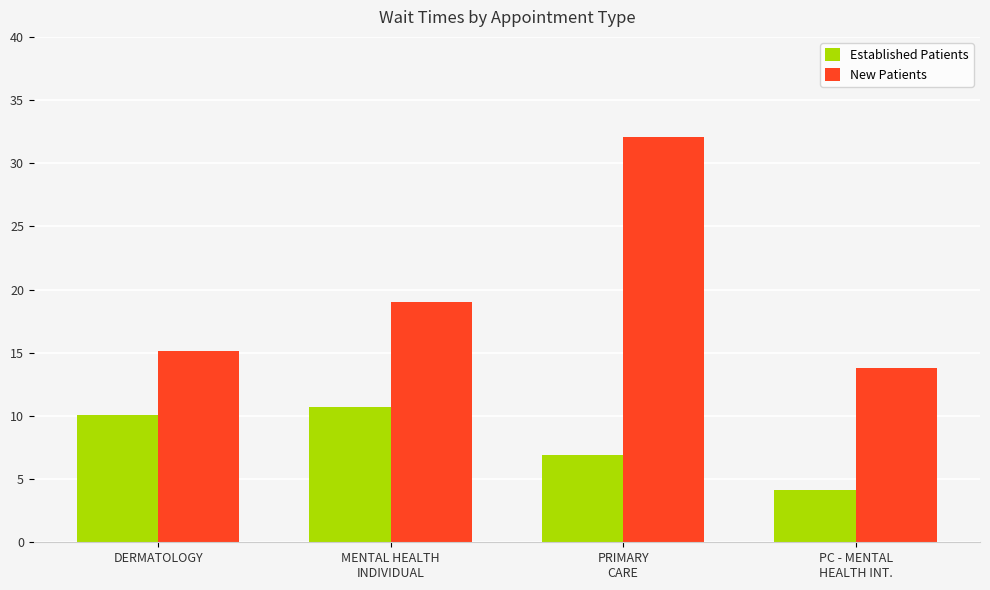

What is the spread (max minus min) of values at DERMATOLOGY?

5.0